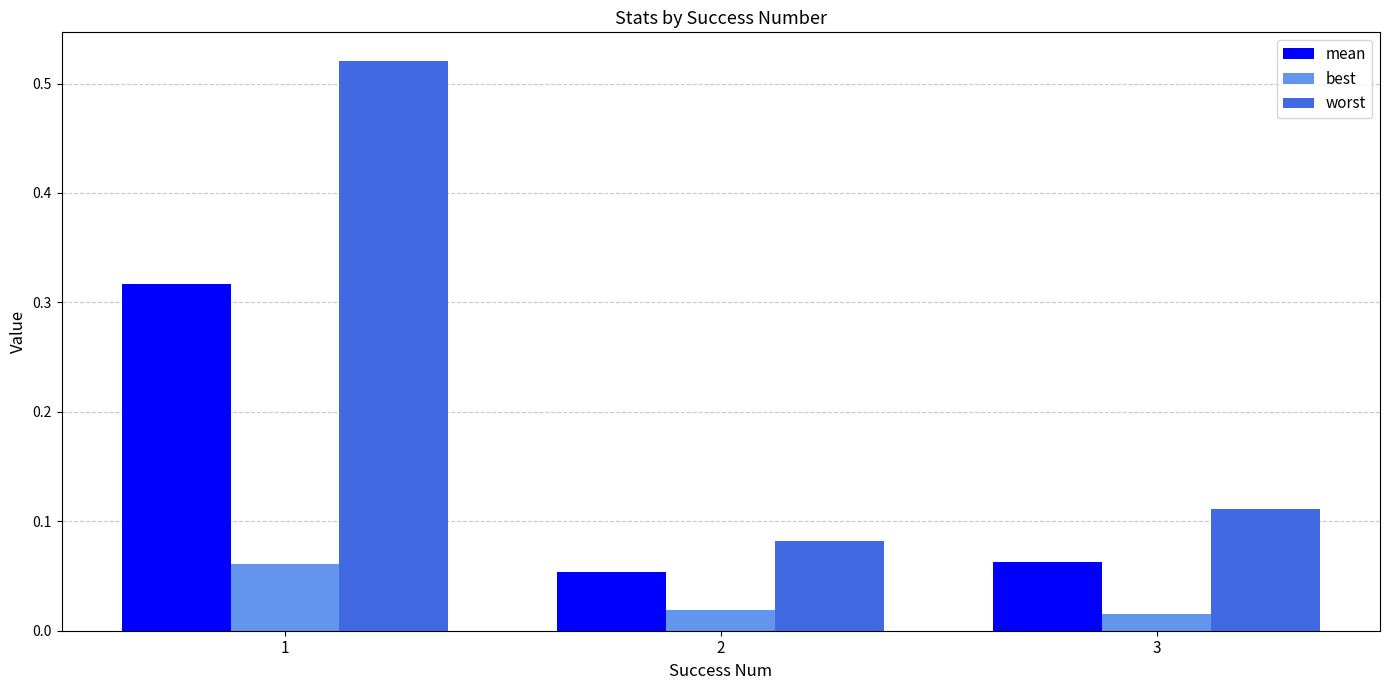

What is the sum of the mean values at 3 and 1?

0.4